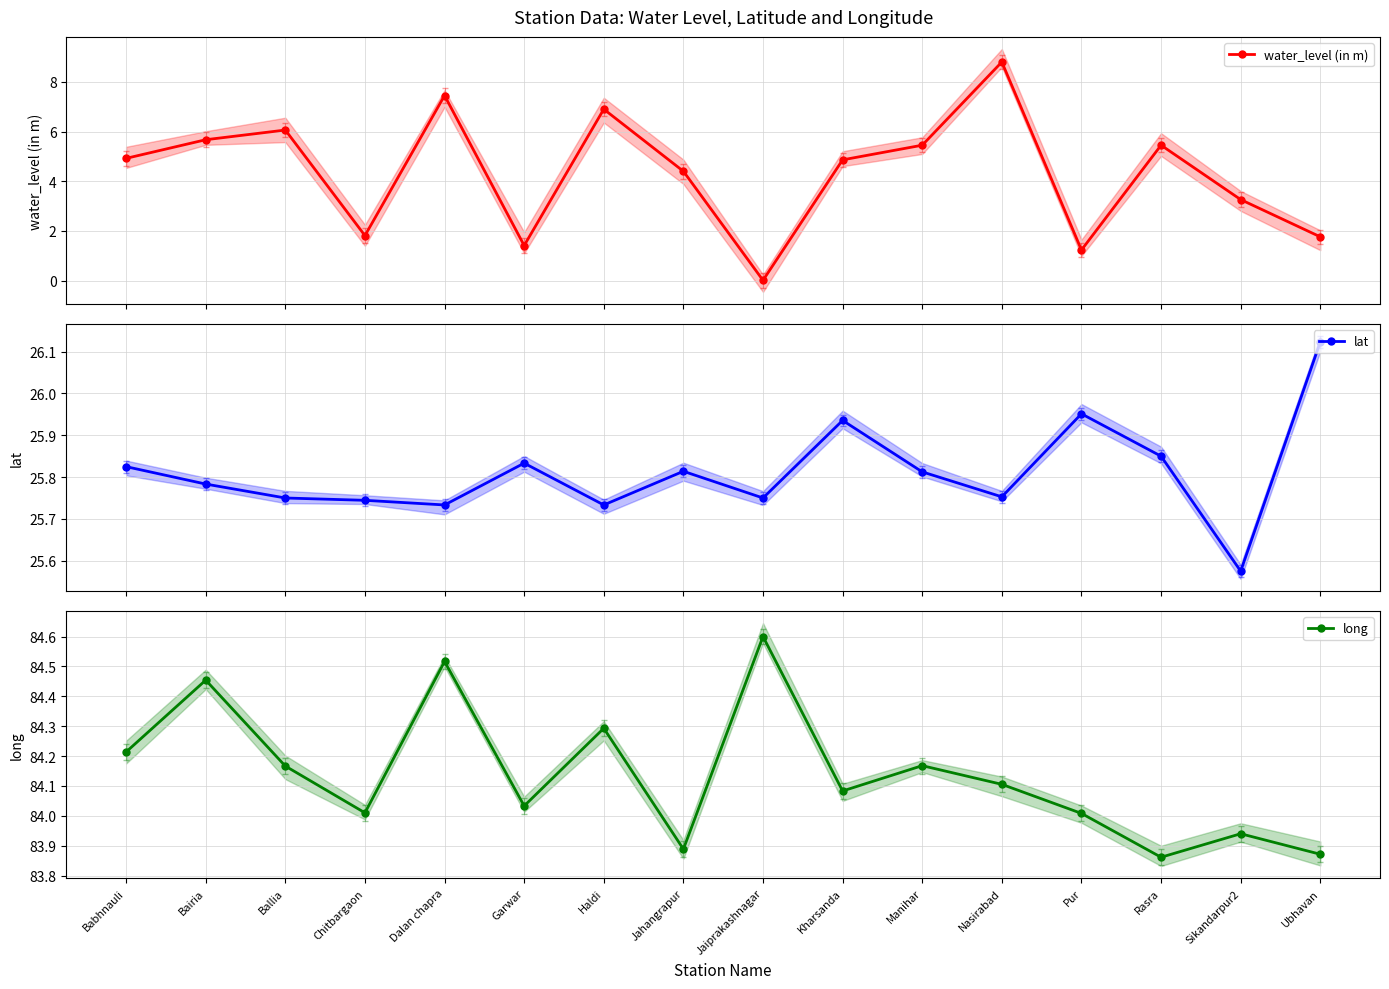

Where is the first local maximum for long?

Bairia